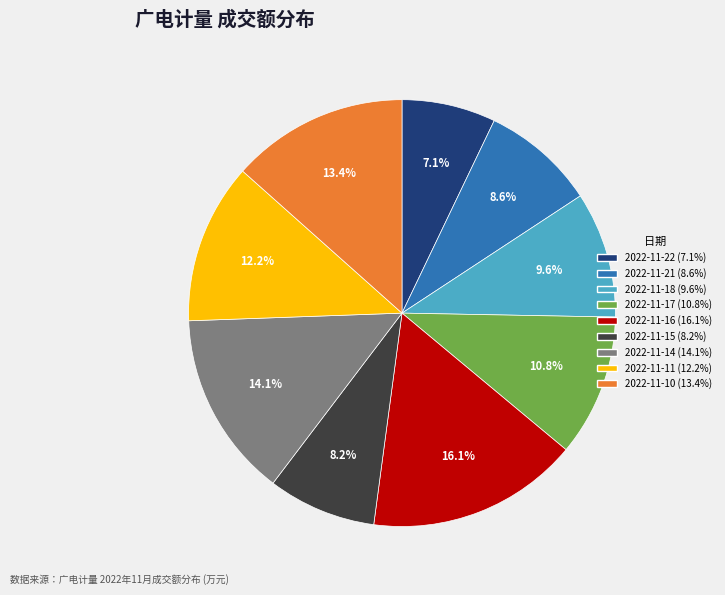

Which has a higher value, 2022-11-11 or 2022-11-15?

2022-11-11